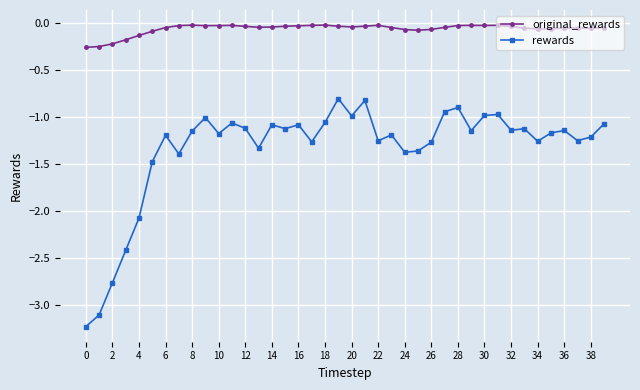

How many categories are shown in the chart?

40